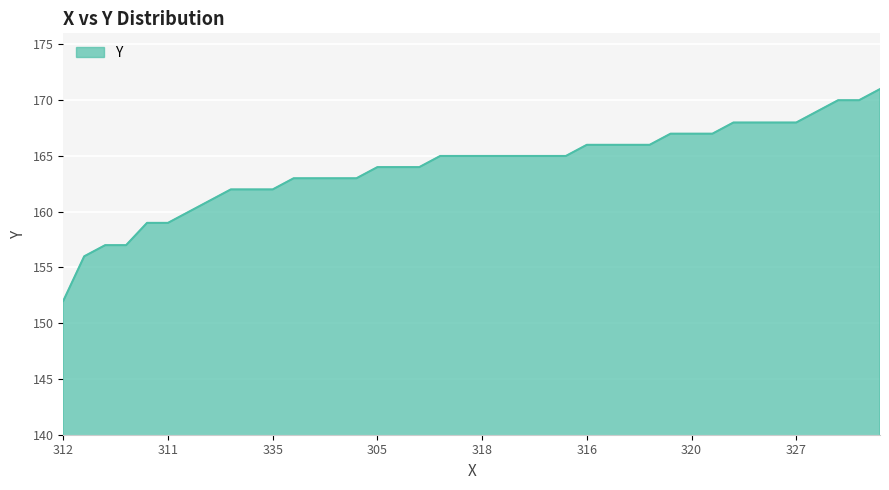

What is the maximum value shown in the chart?

171